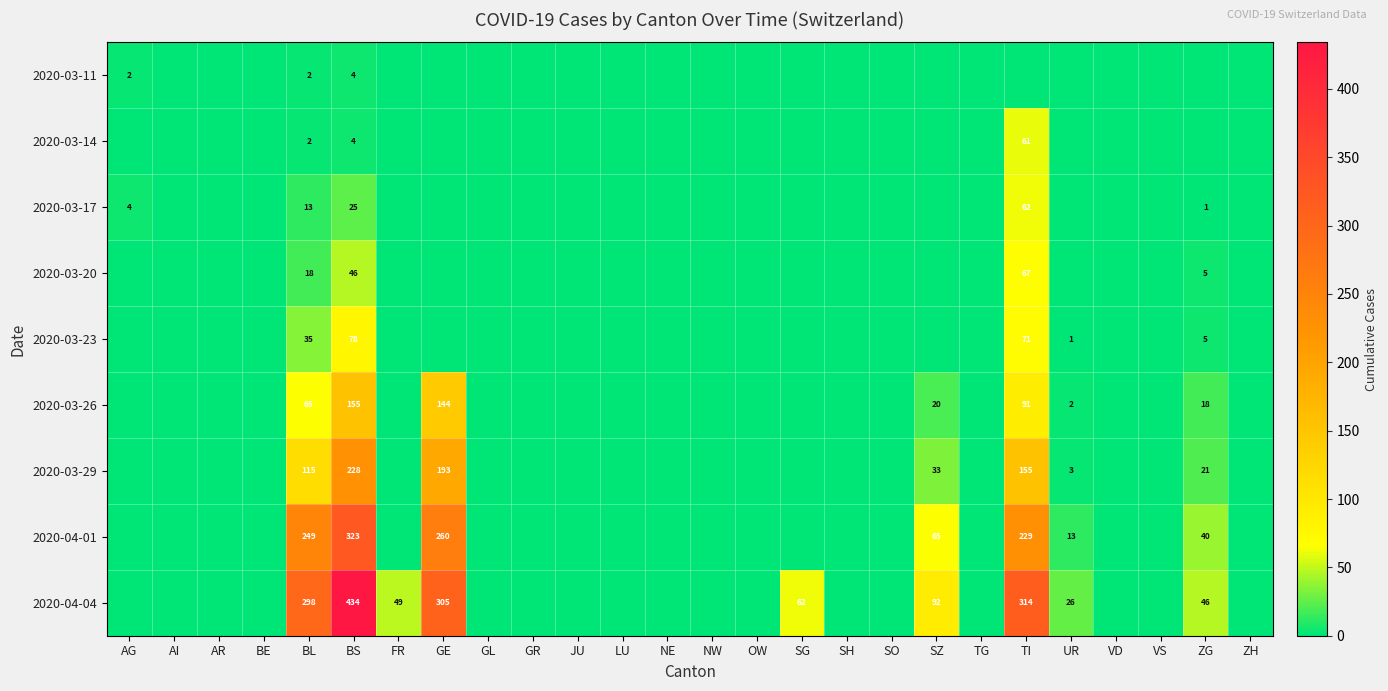

The value of 2020-03-17 at AG is 1. True or false?

False